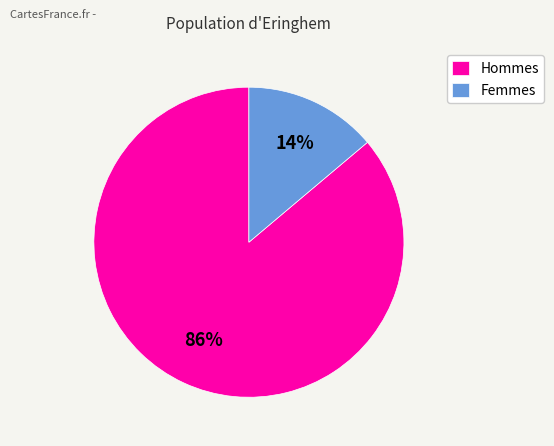

Rank the categories by value from highest to lowest.

Hommes, Femmes